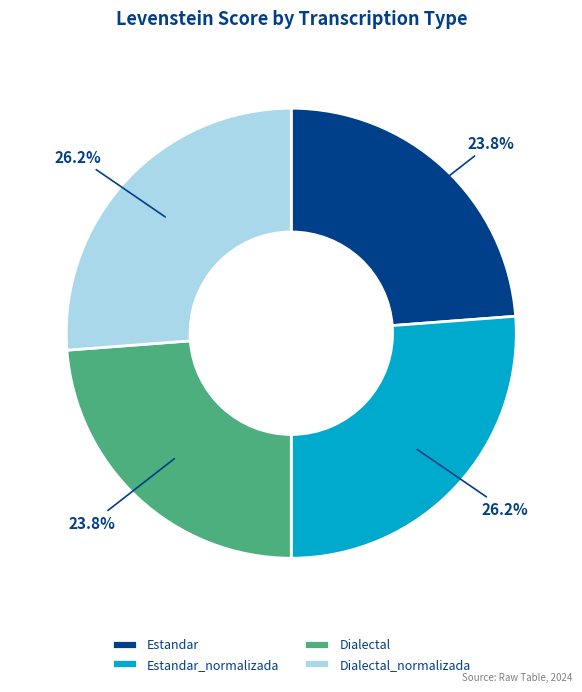

Count the number of slices in the pie.

4